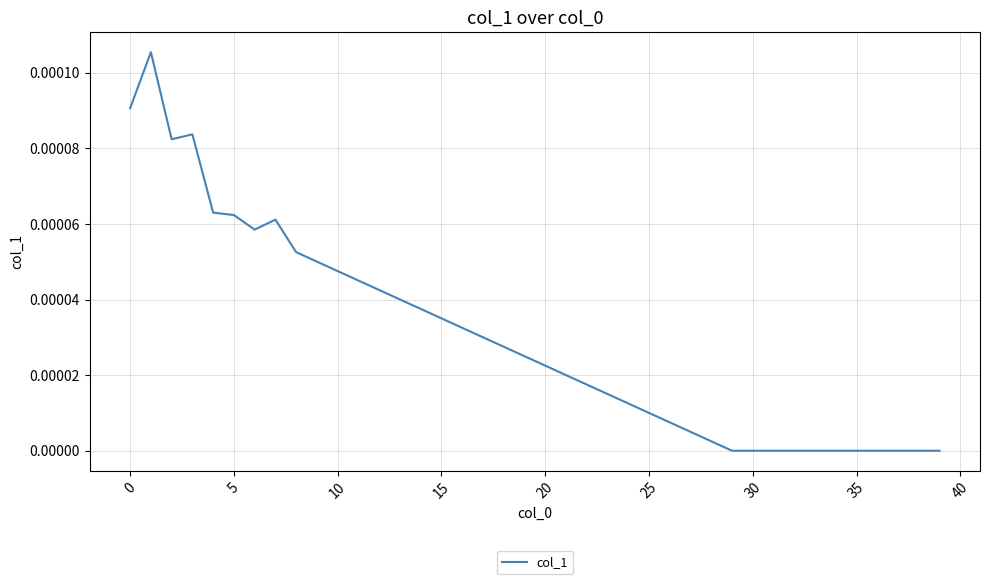

How many interior local peaks (higher than both neighbors) does the data have?

3